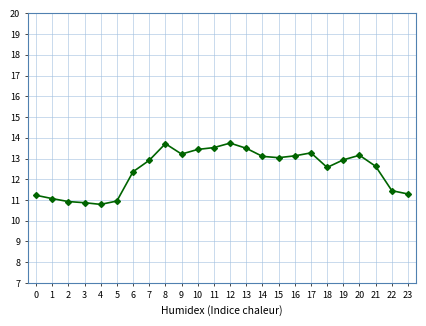

What is the value of the 4th point from the left?

10.9